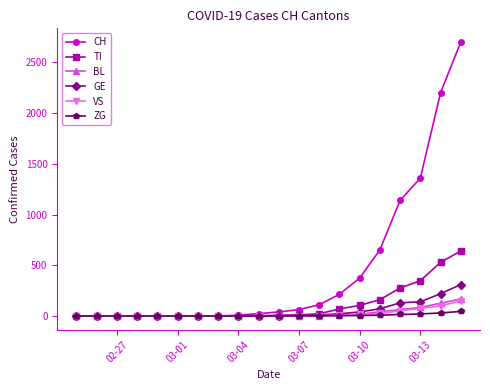

What is the average value of the ZG series?

6